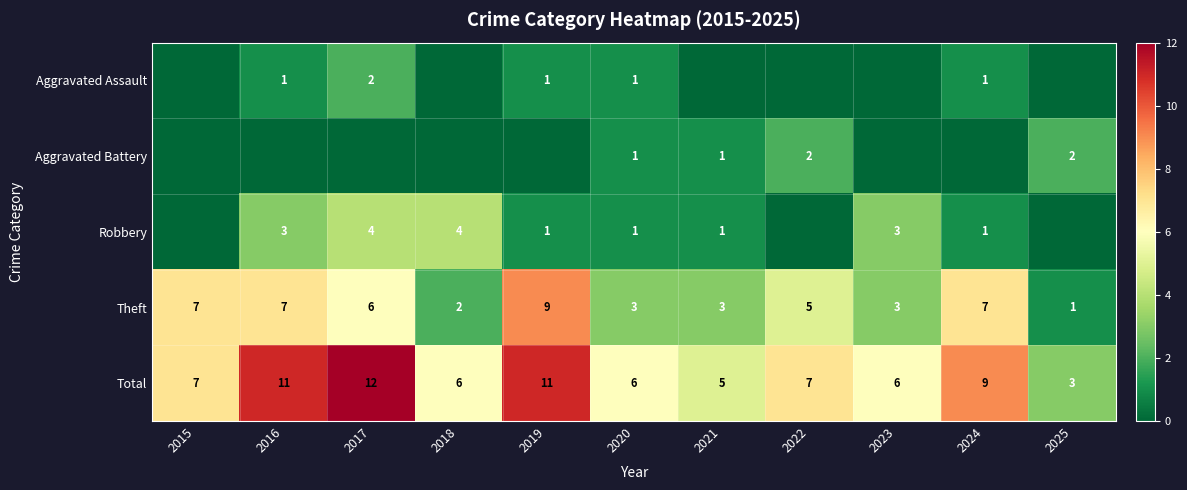

The value of Robbery at 2016 is 2. True or false?

False